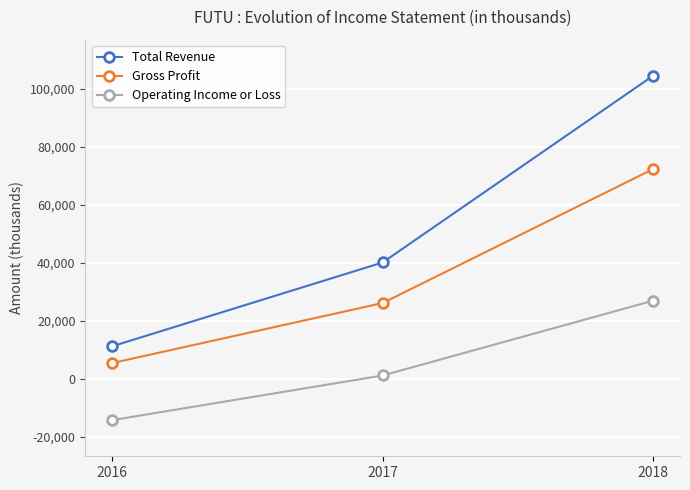

What is the highest value of the Gross Profit series?

72300